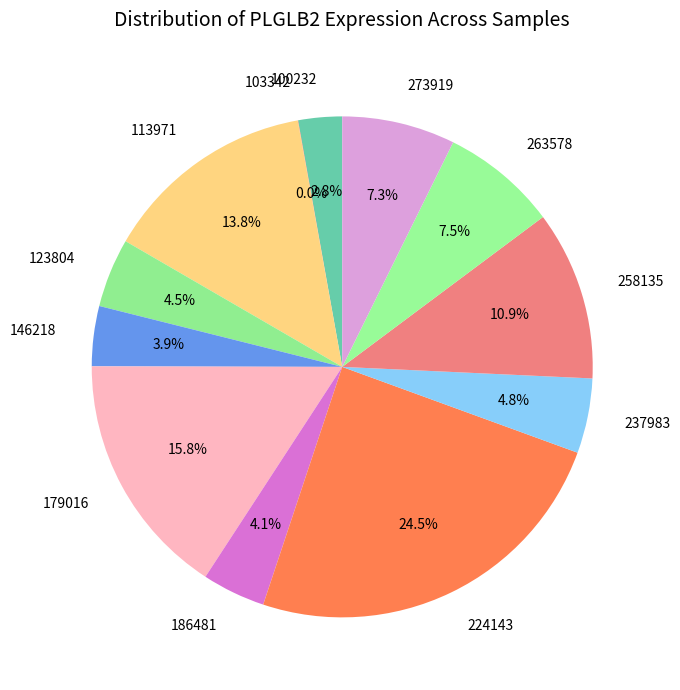

Between 179016 and 263578, which is larger?

179016